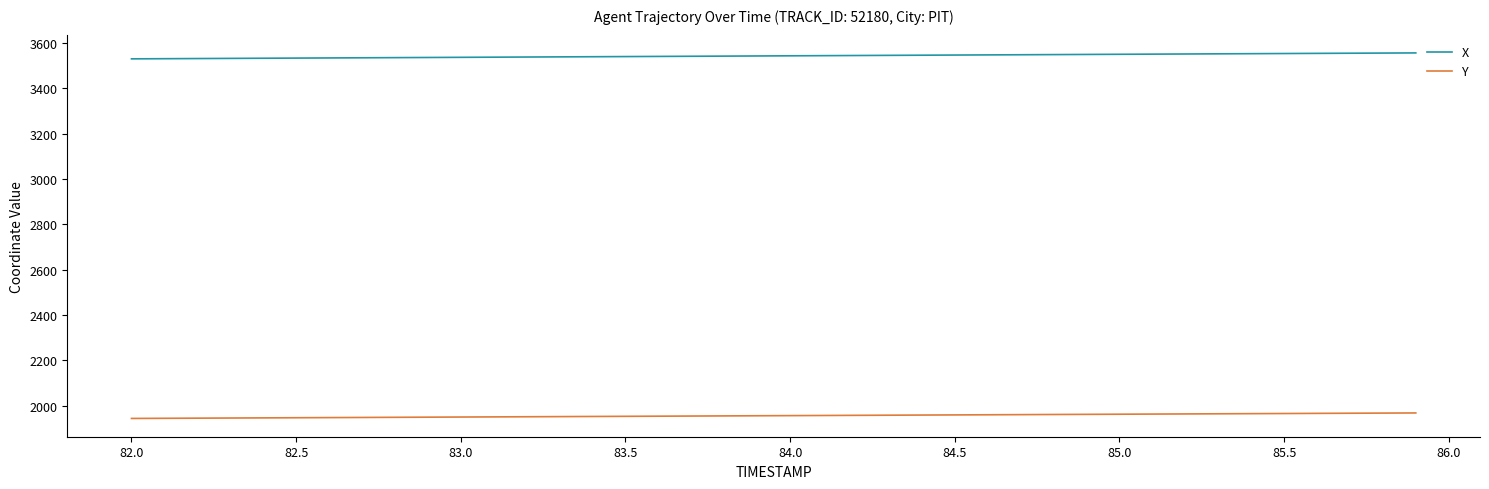

True or false: X and Y cross at least once.

False